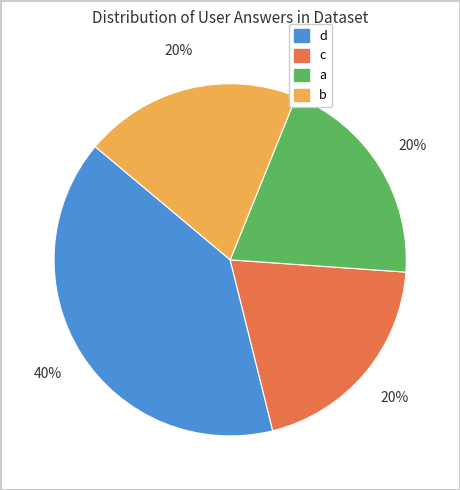

Which slice is the largest?

d